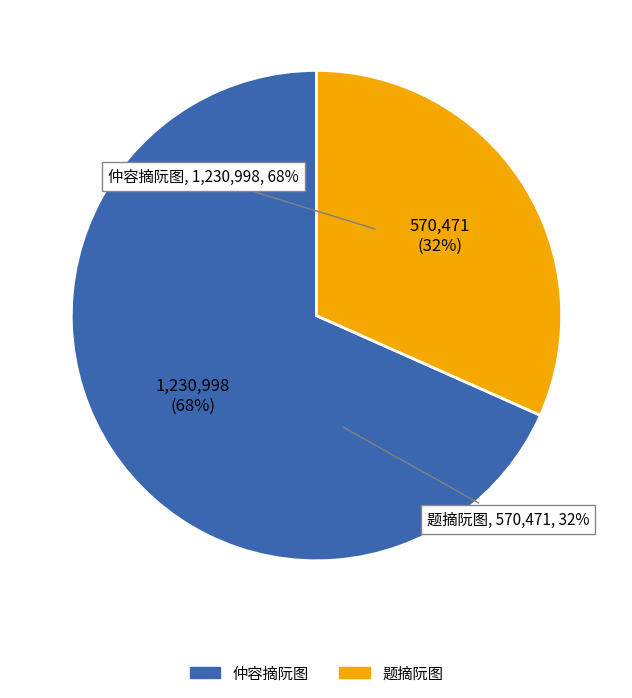

What is the change in value from 仲容摘阮图 to 题摘阮图?

-660527